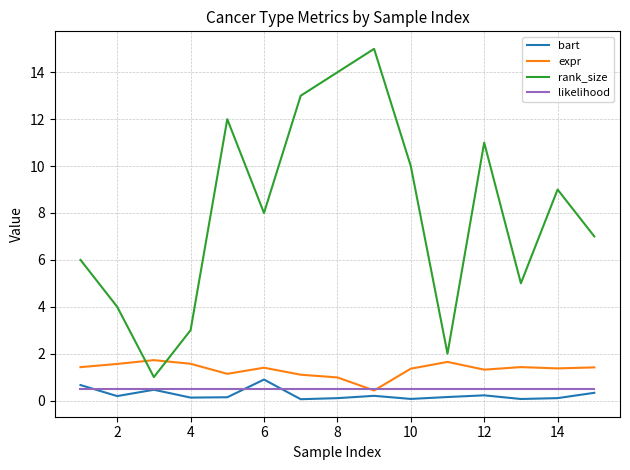

Which series has the largest total across all categories?

rank_size